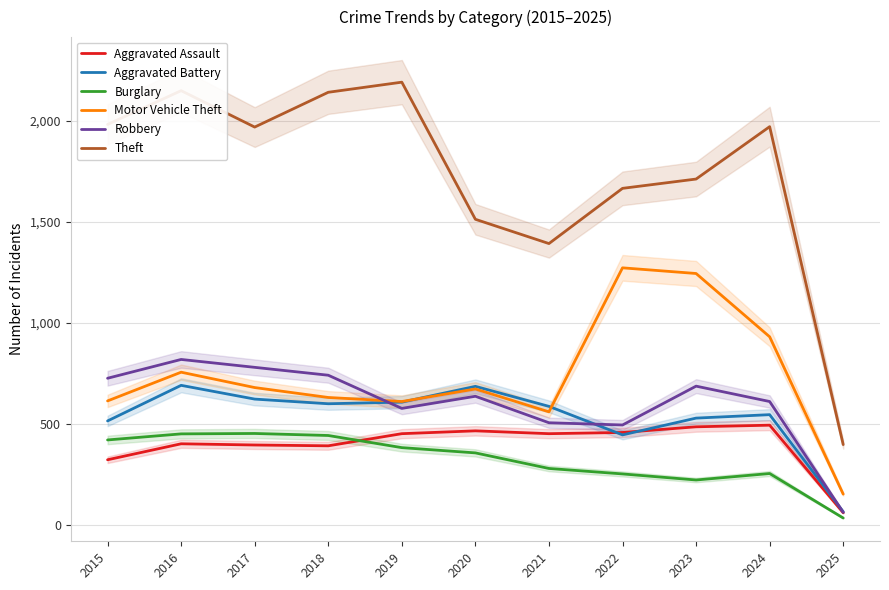

Count the number of categories in the chart.

11